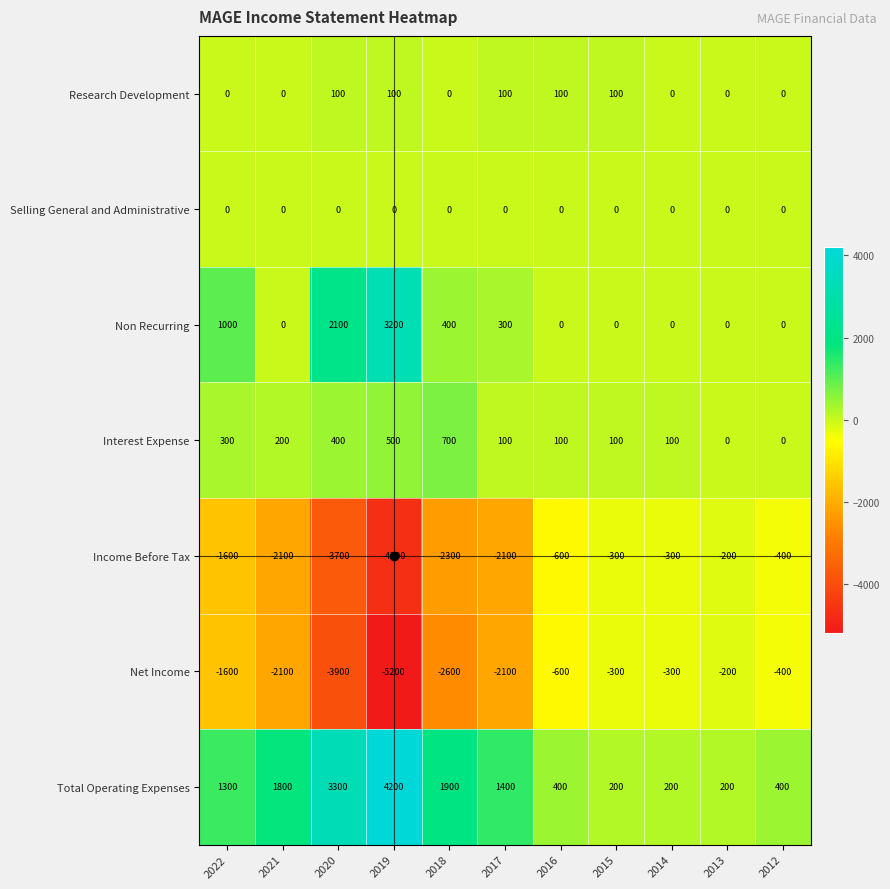

How many distinct data groups are displayed?

7